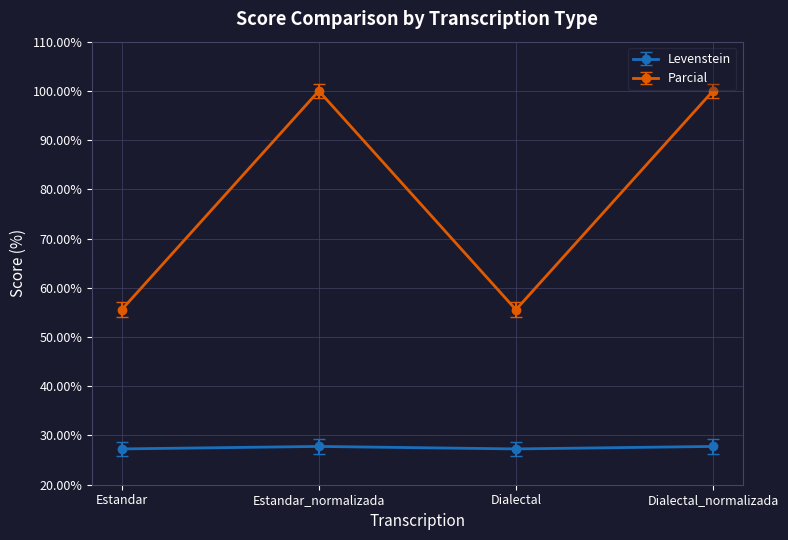

Is it true that Levenstein equals 48.1 at Dialectal_normalizada?

False